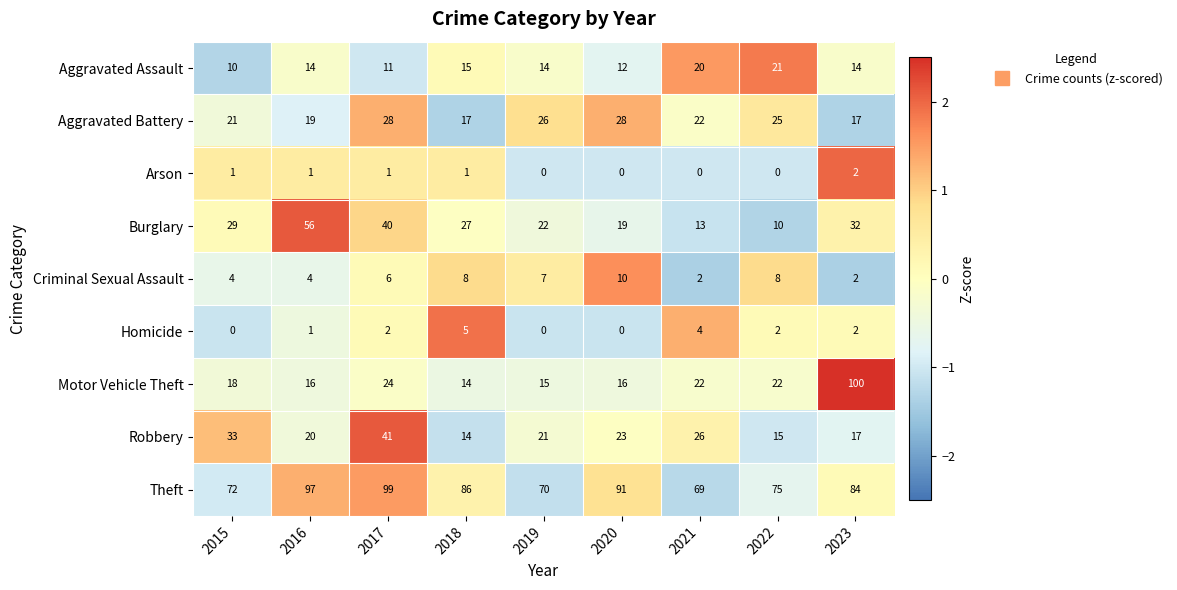

What is the maximum value shown in the chart?

100